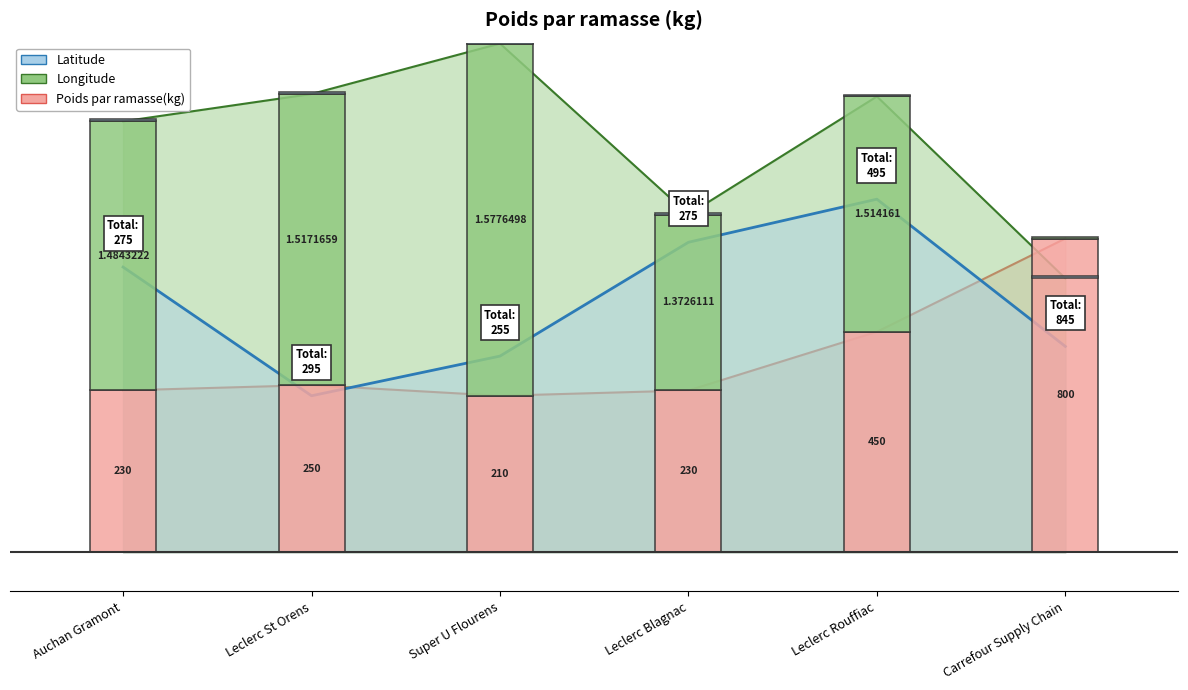

How many lines are shown in the chart?

3